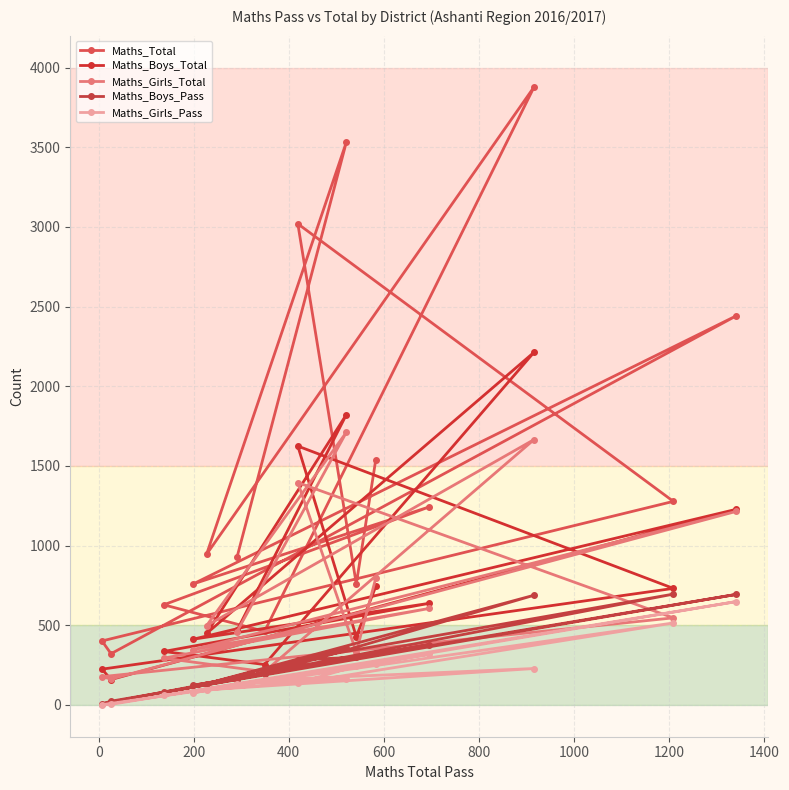

The Maths_Girls_Total series shows 541 at 1200. True or false?

False